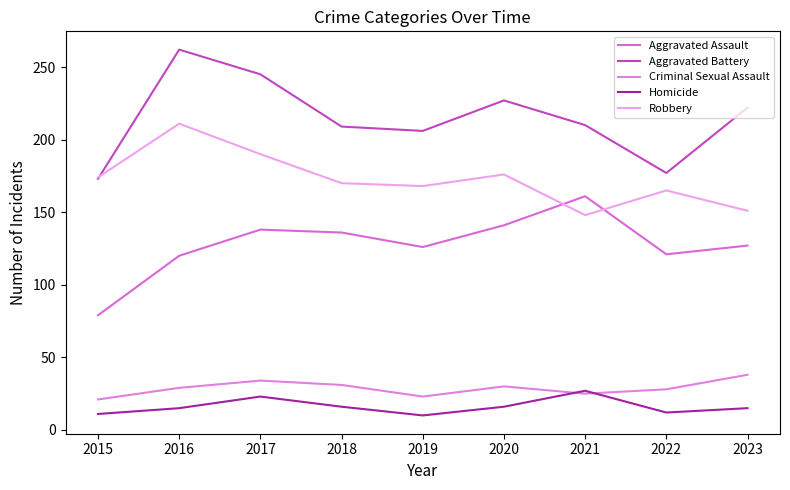

Which series has the largest total across all categories?

Aggravated Battery